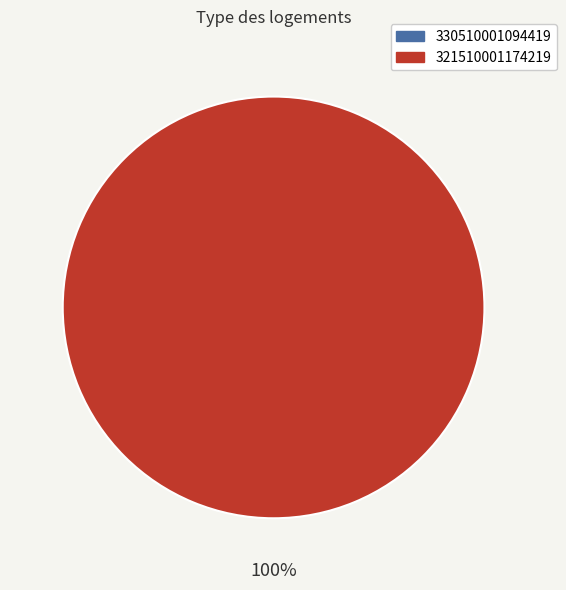

To the nearest percent, what is the difference between the 330510001094419 and 321510001174219 slice percentages?

100%